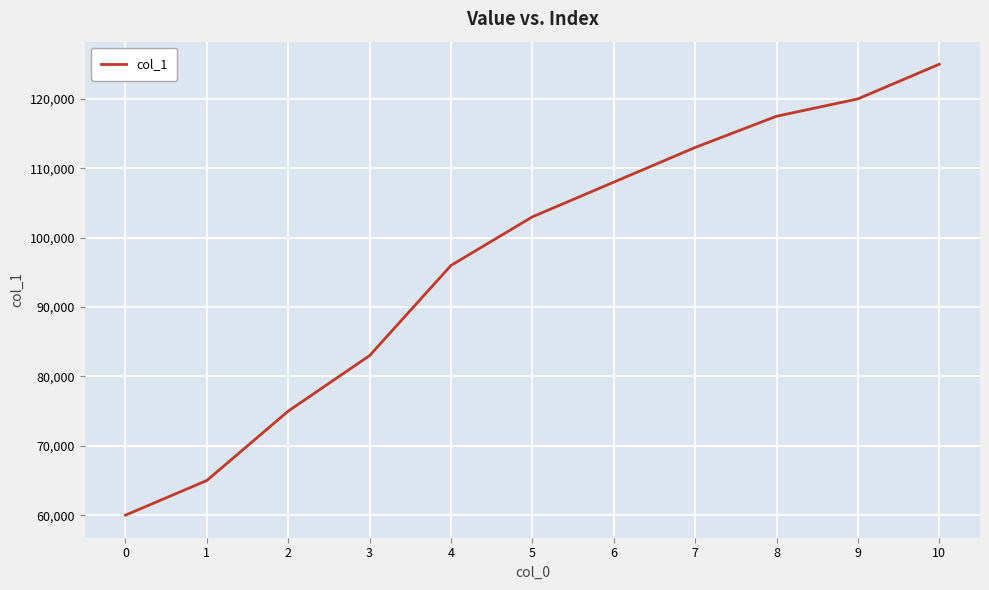

Approximately how many times larger is the value at 7 compared to 5?

1.1